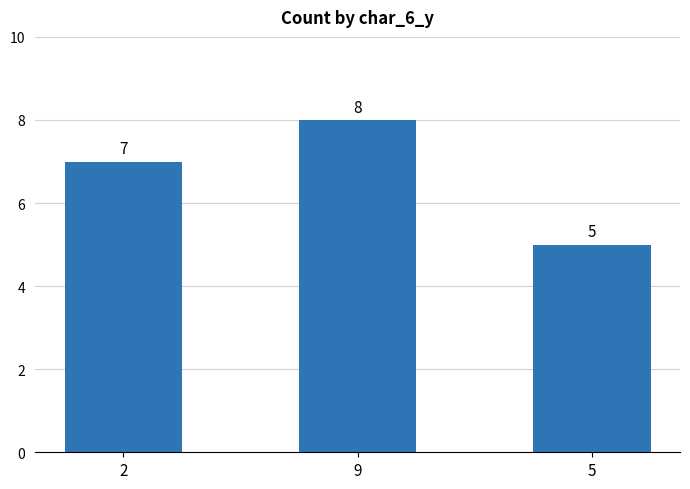

Reading right to left, what are all the values shown in this chart?

5=5	9=8	2=7